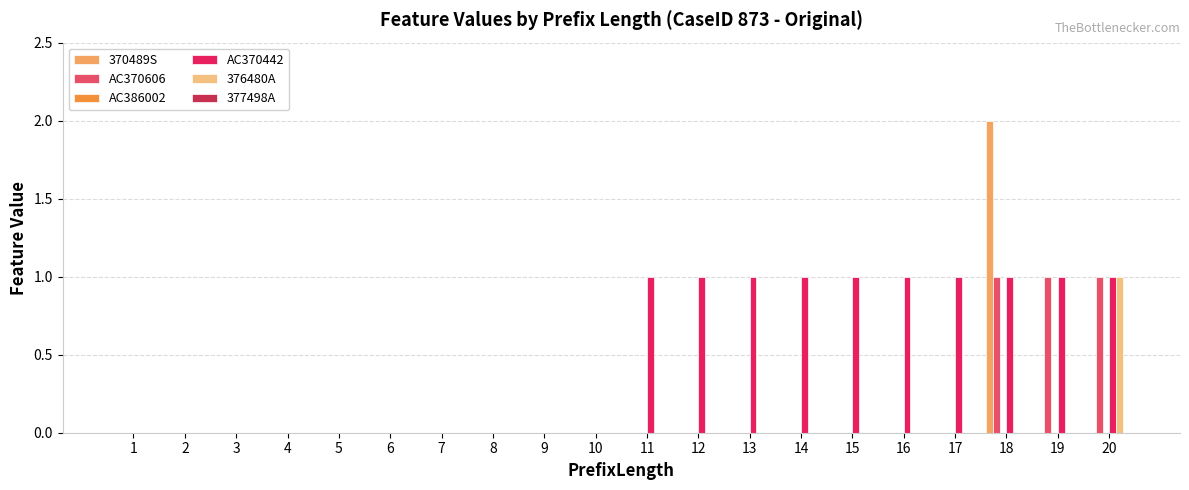

How many series are shown in this chart?

4